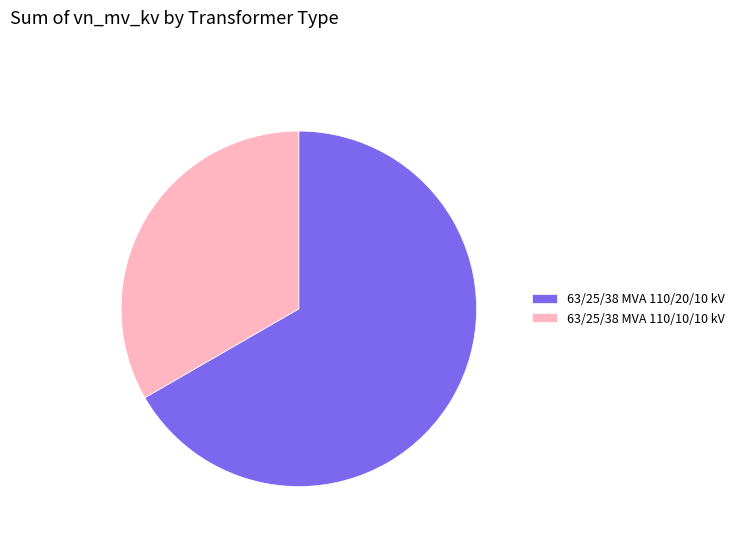

What is the ratio of the value at 63/25/38 MVA 110/10/10 kV to the value at 63/25/38 MVA 110/20/10 kV?

0.5